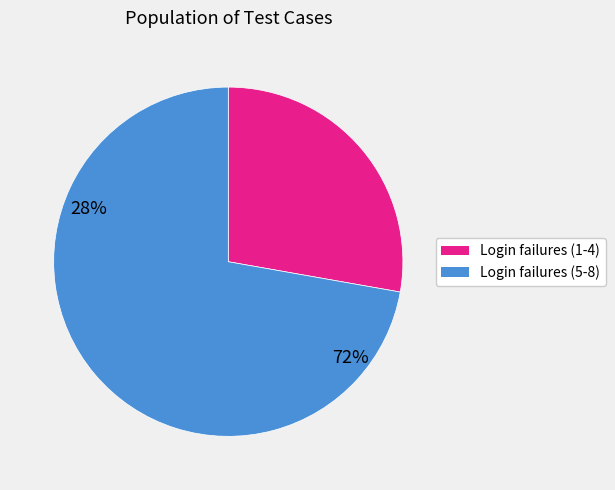

Is there any slice that represents more than half of the pie?

Yes